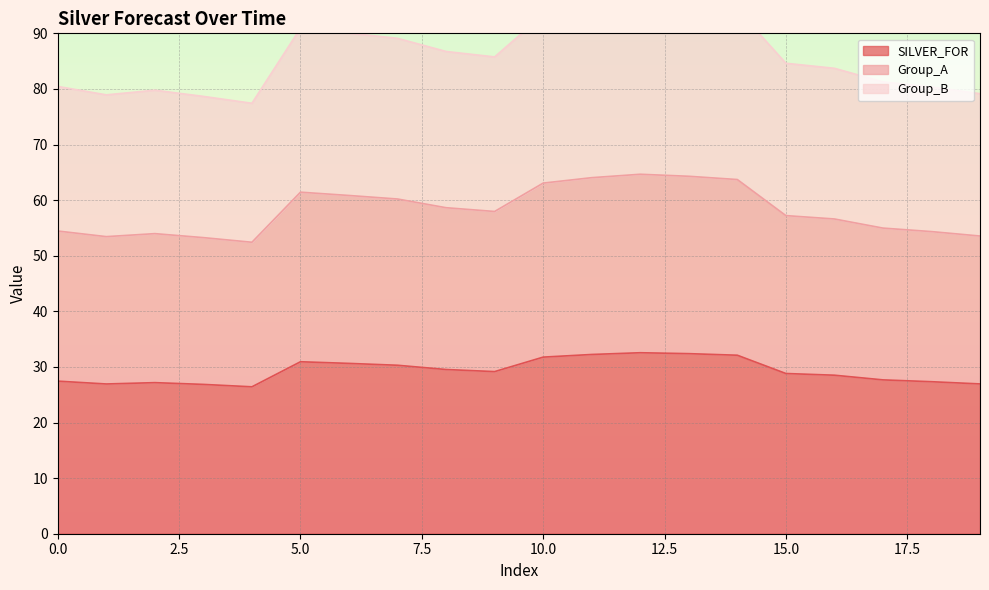

At how many categories does at least one series exceed 89?

8